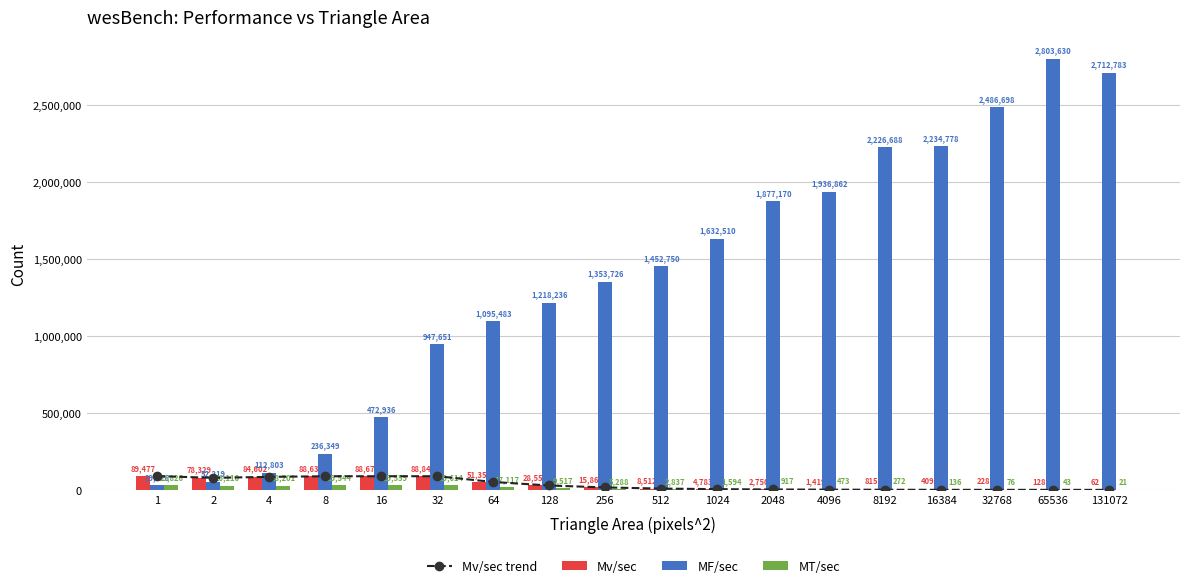

What is the value of the MT/sec bar at the 3rd from the left?

28200.7